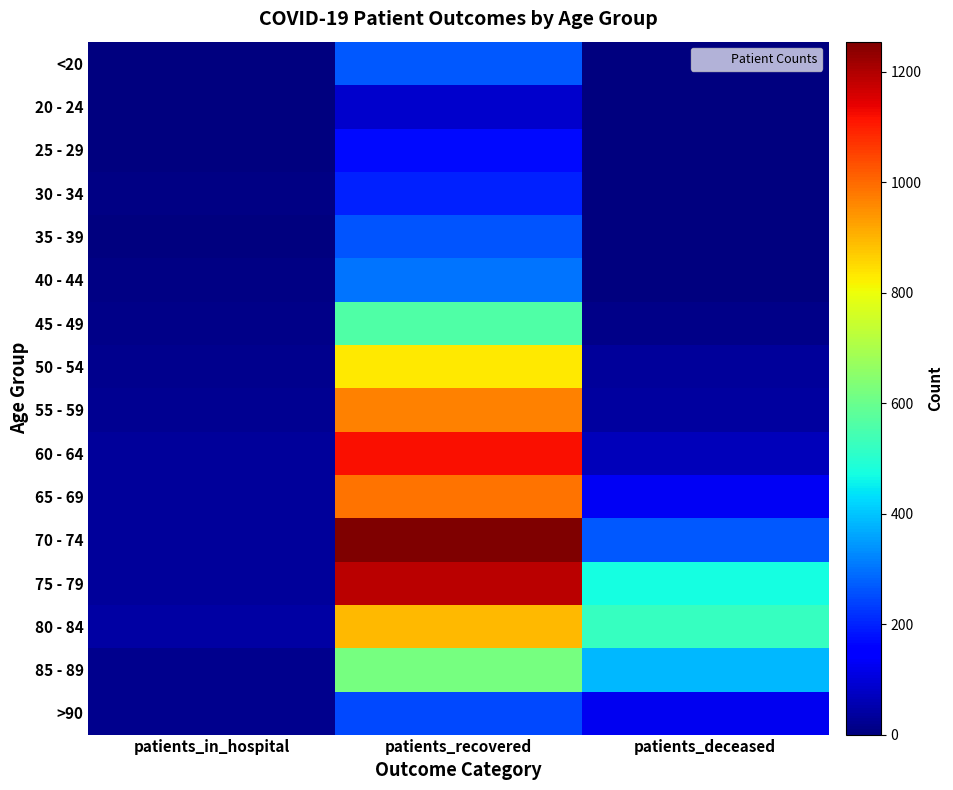

What is the spread (max minus min) of values at patients_in_hospital?

39